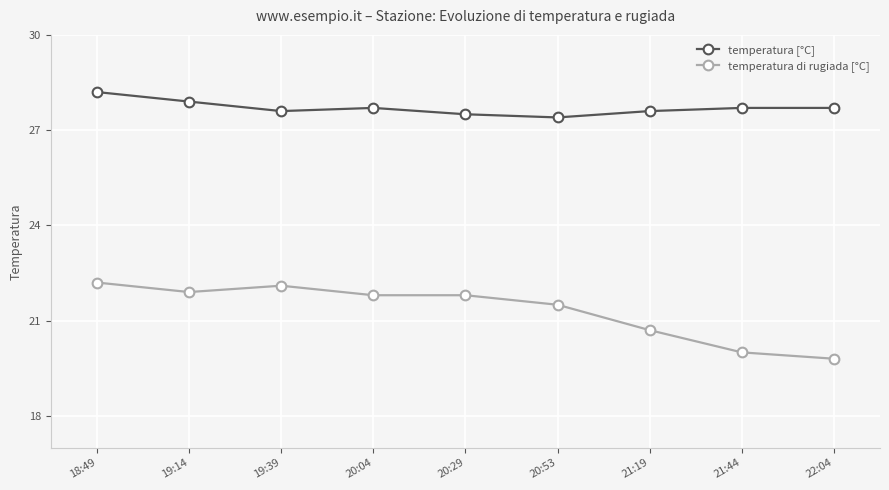

Between 19:14 and 21:44, which series saw the biggest shift?

temperatura di rugiada [°C]